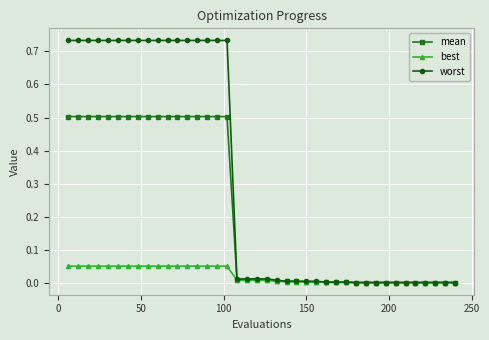

Rank the series by their maximum value, from lowest to highest.

best, mean, worst